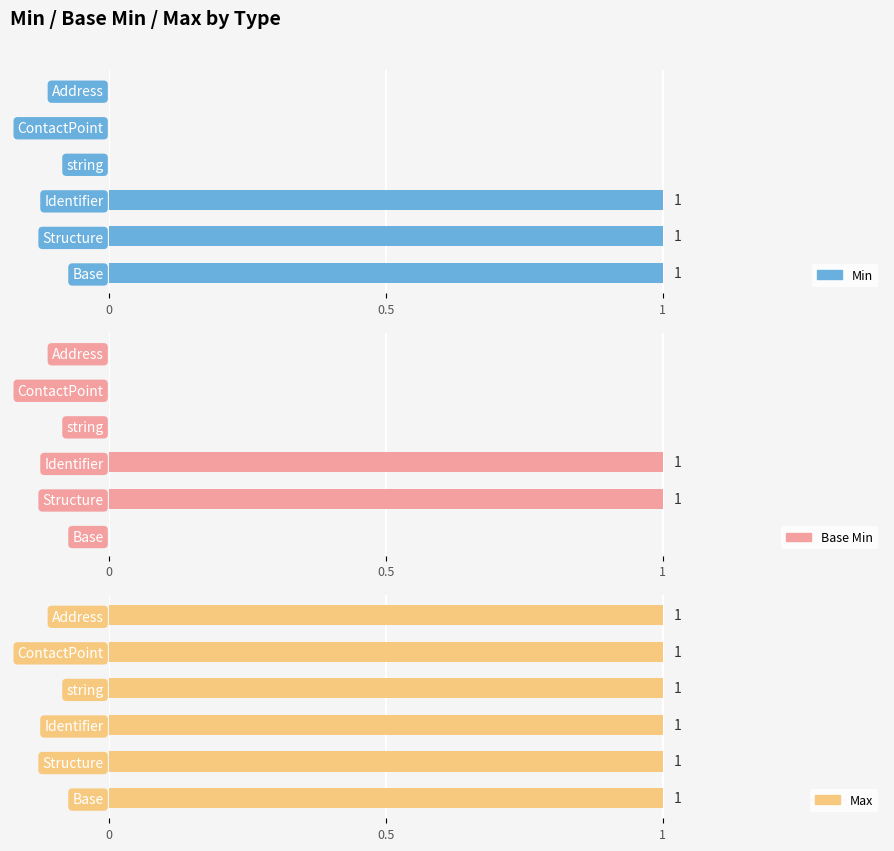

Is it true that Min equals 0.0 at ContactPoint?

True